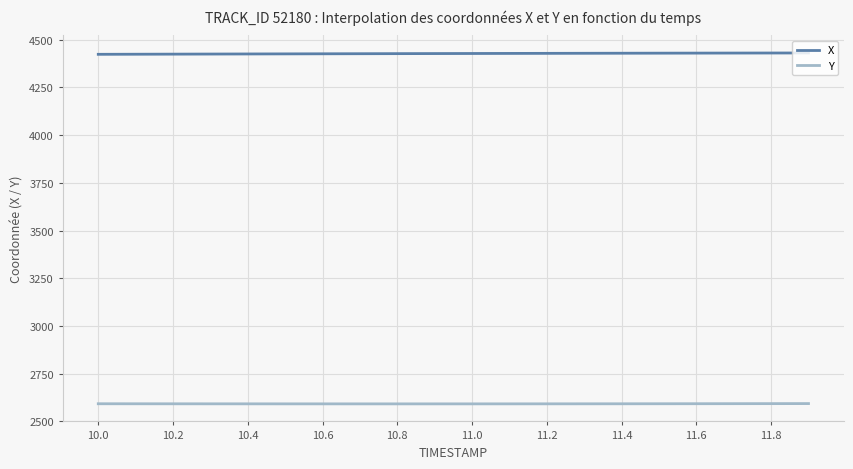

True or false: X and Y cross at least once.

False